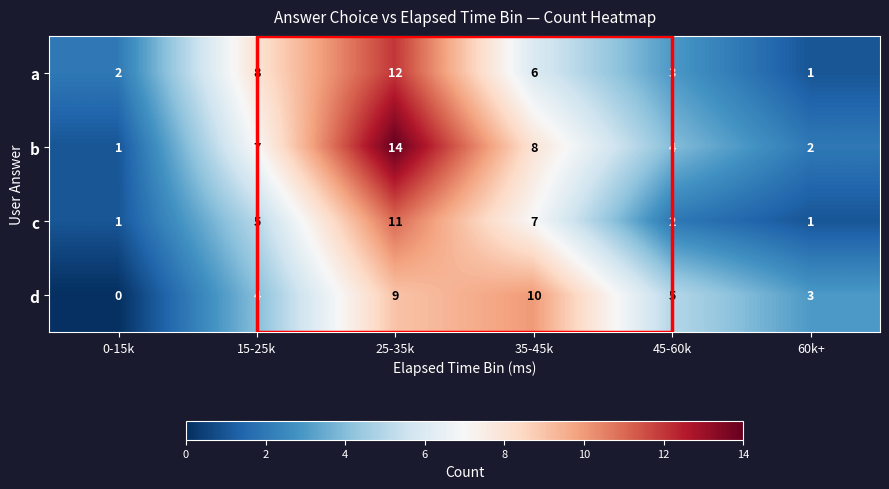

List the series in order of their peak value, lowest first.

d, c, a, b